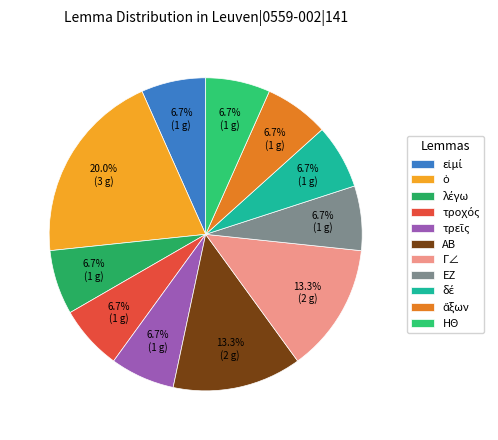

Which slice is the smallest?

εἰμί